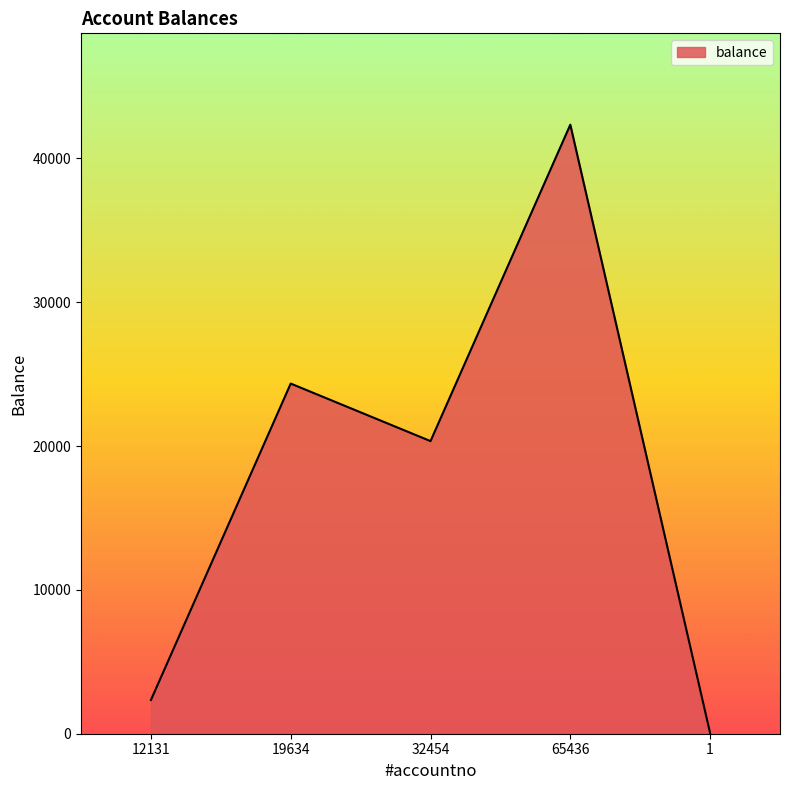

How many categories are shown in the chart?

5